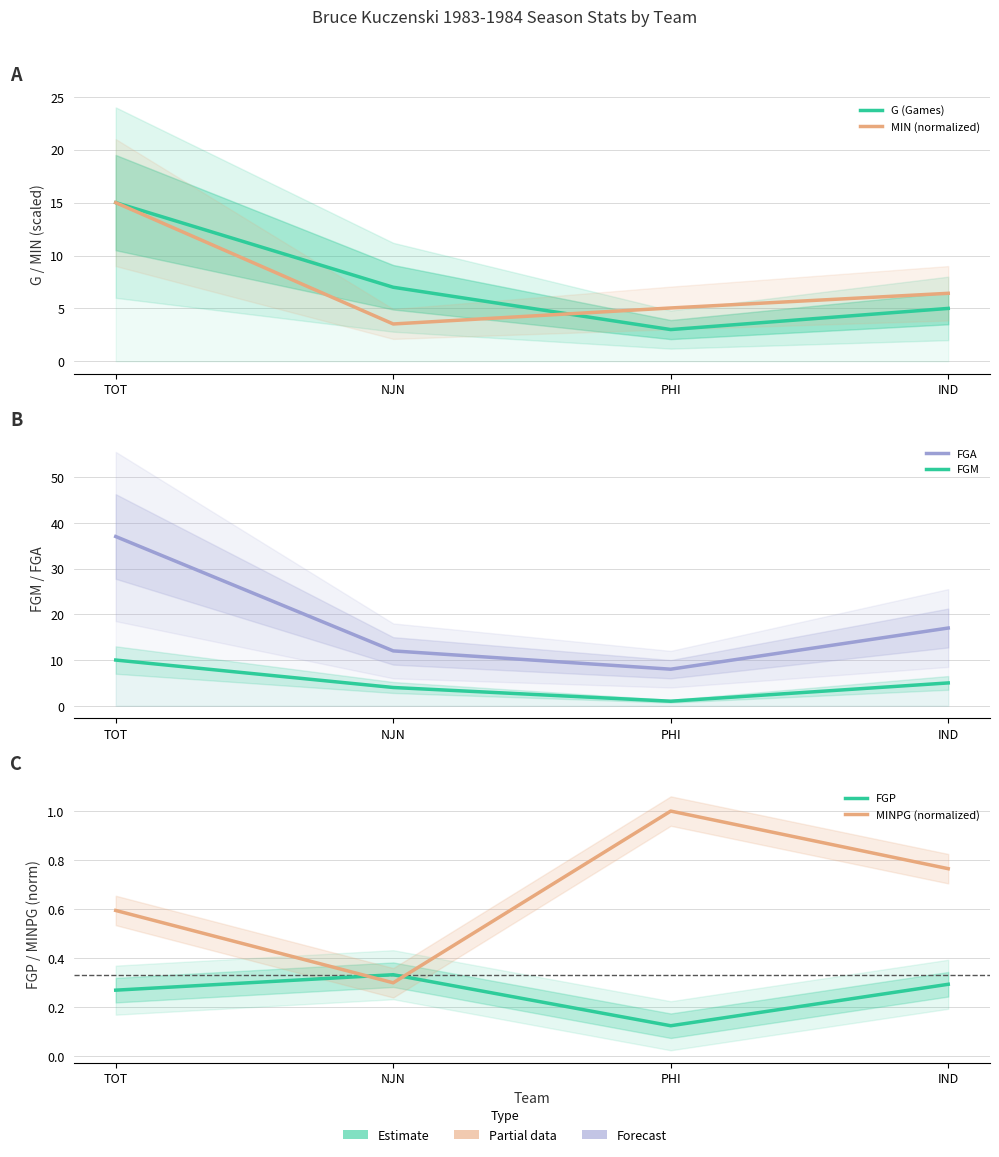

What is the difference between the second highest and minimum values in the FGM series?

4.0